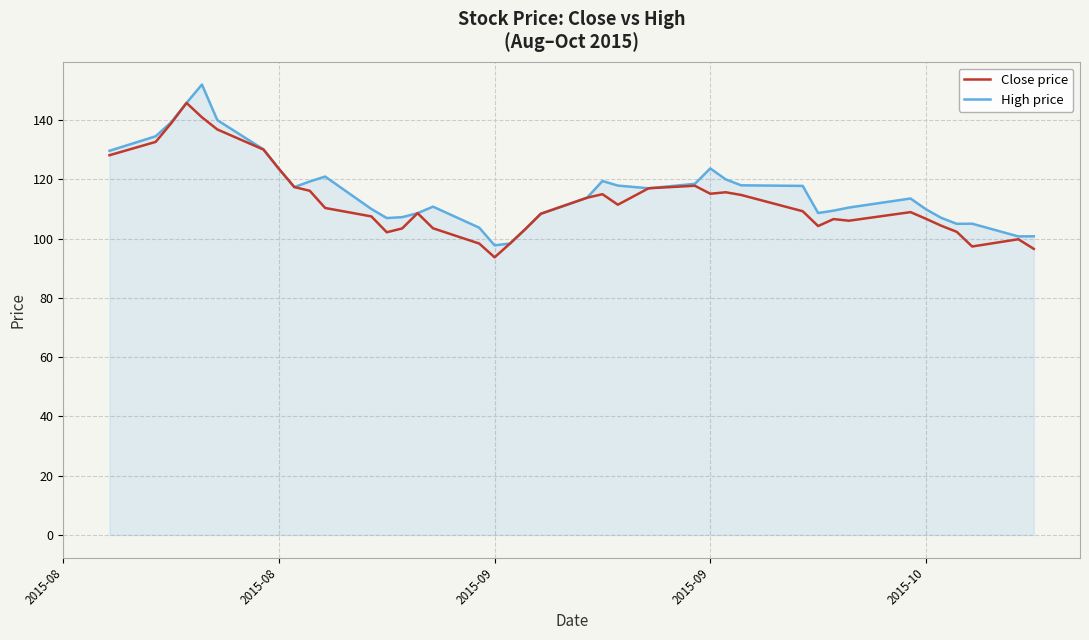

What is the greatest value displayed?

152.0